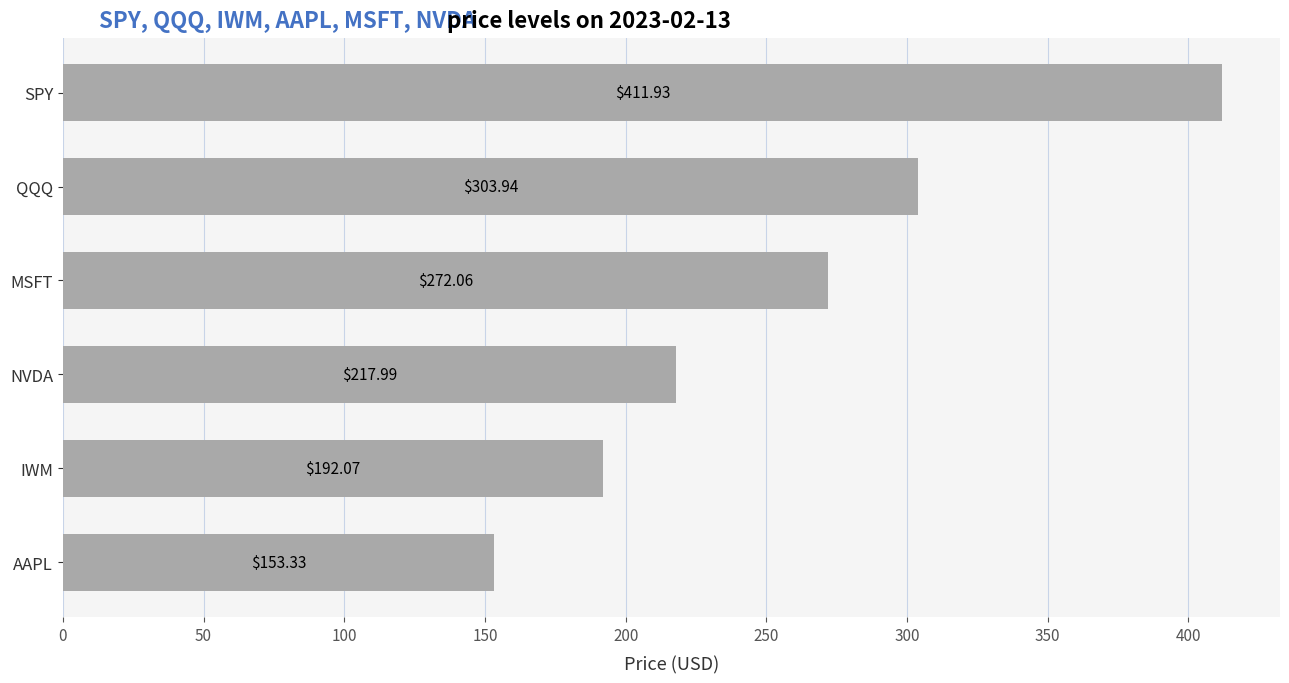

Which has a higher value, AAPL or QQQ?

QQQ